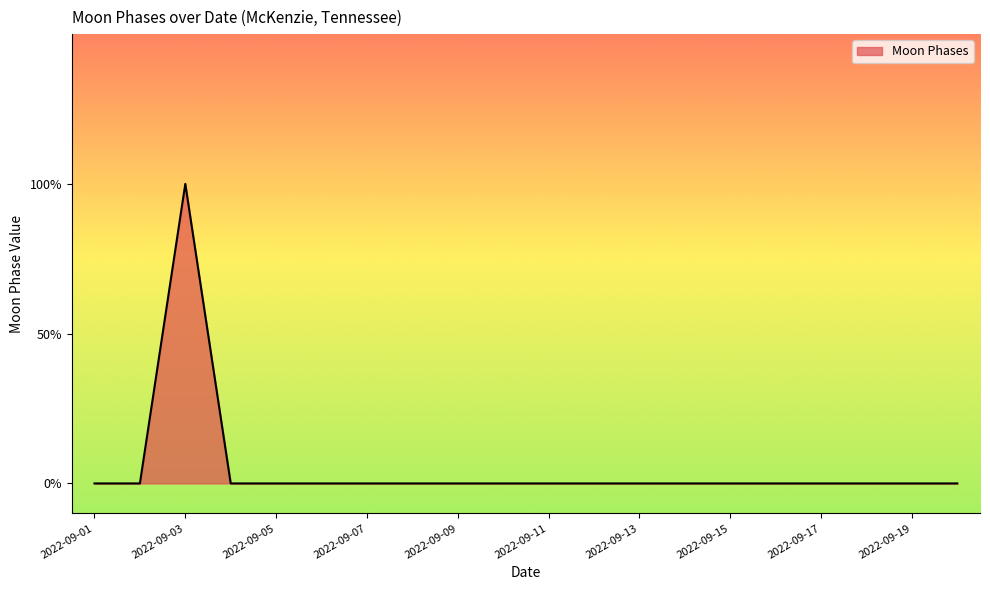

Does the chart have visible grid lines?

No